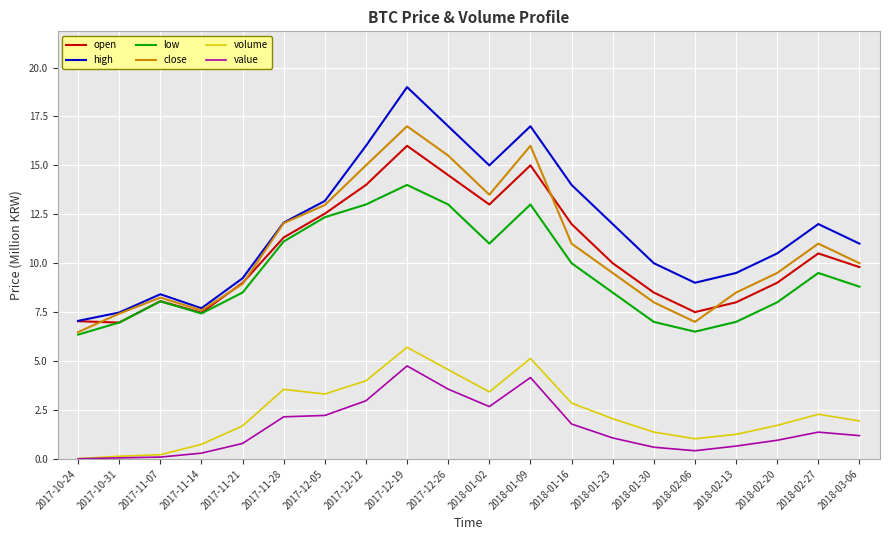

Which category has the highest value in the close series?

2017-12-19